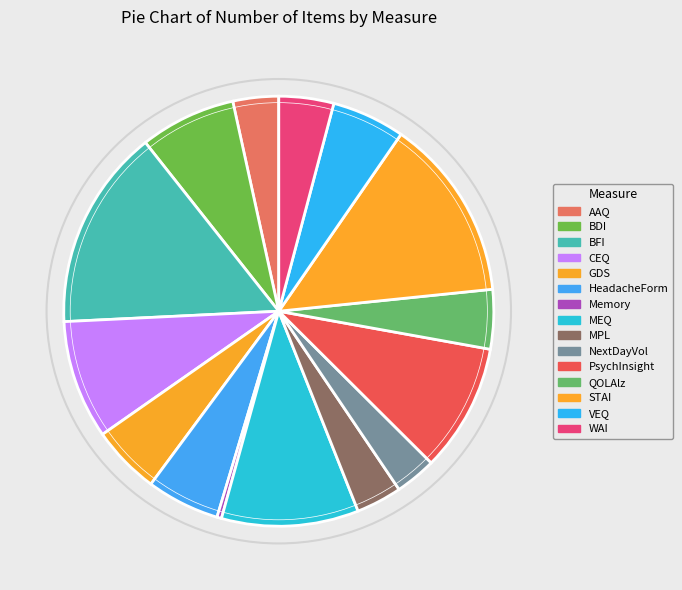

How many slices are in this pie chart?

15